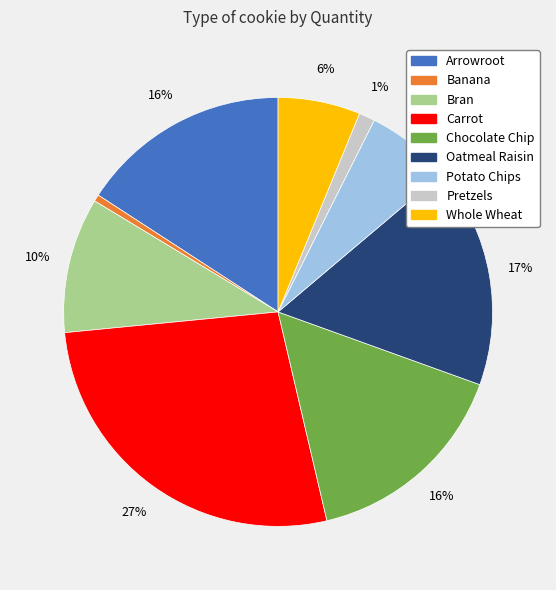

How many segments does this pie chart have?

9